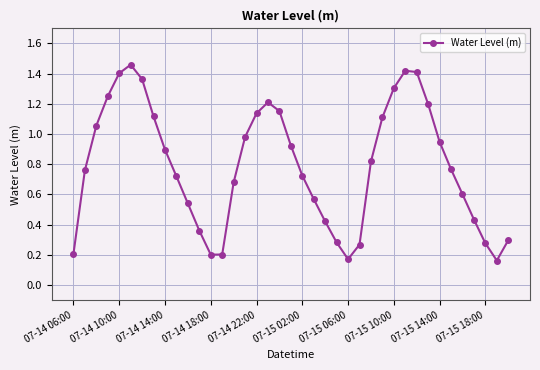

What is the sum of all values?

30.8